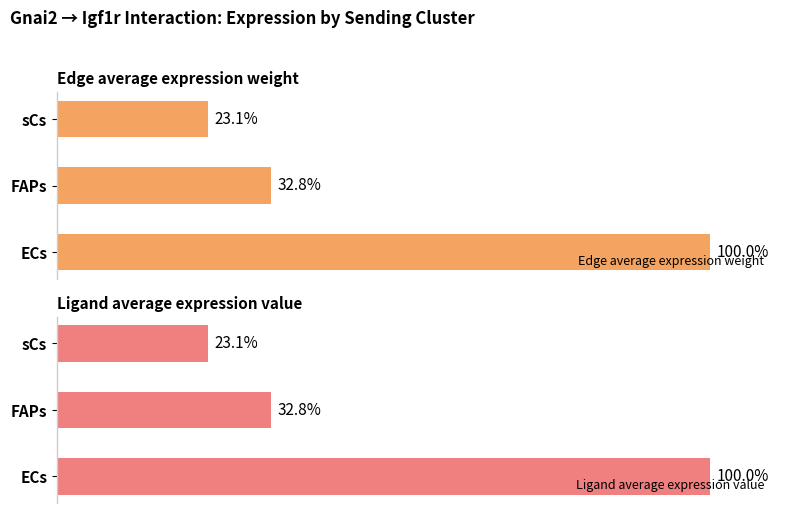

List the labels in order of Ligand average expression value value, smallest first.

sCs, FAPs, ECs